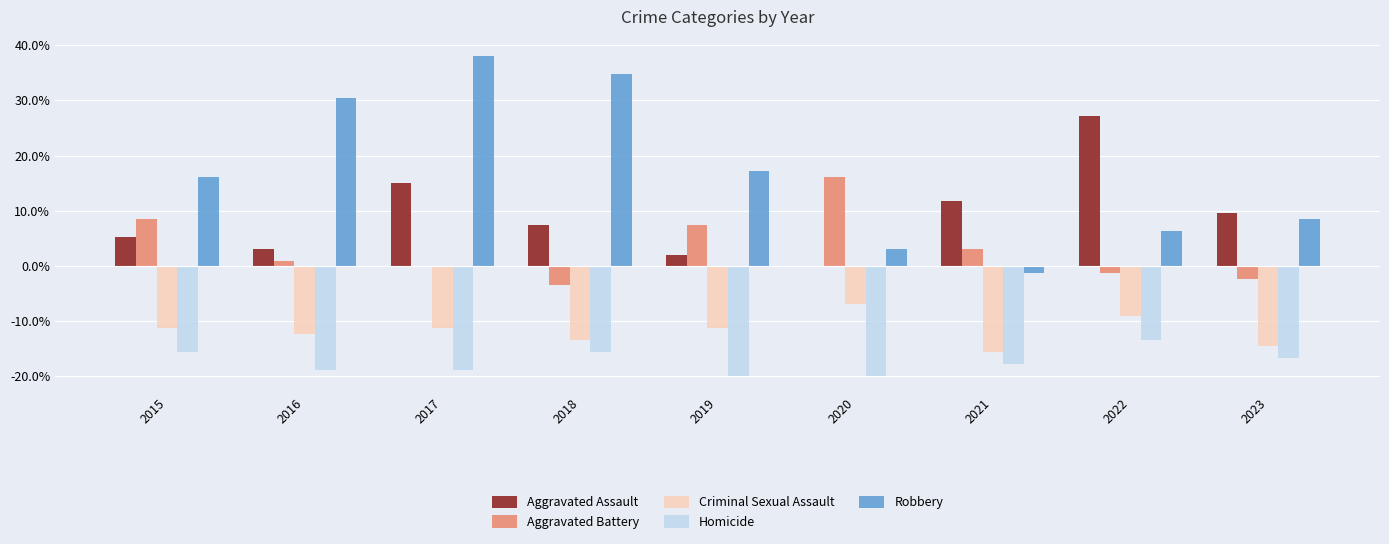

Is the value of Criminal Sexual Assault at 2018 greater than the value of Homicide at 2017?

Yes